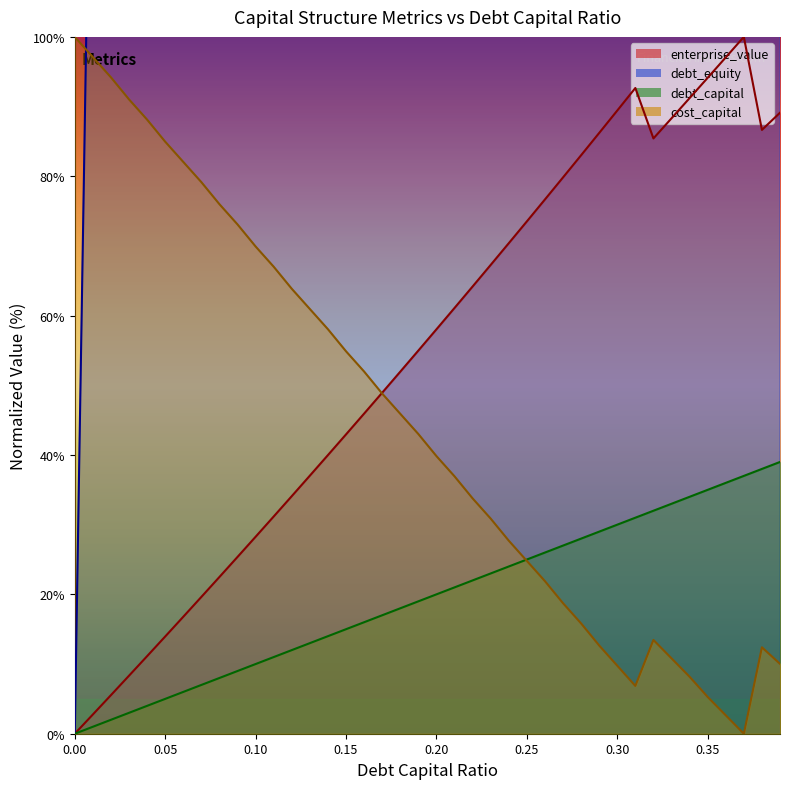

Reading left to right, what are all the values shown in this chart?

debt_capital: 0.0	1.0	2.0	3.0	4.0	5.0	6.0	7.0	8.0	9.0	10.0	11.0	12.0	13.0	14.0	15.0	16.0	17.0	18.0	19.0	20.0	21.0	22.0	23.0	24.0	25.0	26.0	27.0	28.0	29.0	30.0	31.0	32.0	33.0	34.0	35.0	36.0	37.0	38.0	39.0
cost_capital: 100.0	97.1	94.2	91.0	88.1	85.0	82.1	79.2	76.0	73.1	69.9	67.0	63.9	60.9	58.0	54.9	52.0	48.8	45.9	43.0	39.8	36.9	33.8	30.9	27.7	24.8	21.9	18.7	15.8	12.7	9.8	6.9	13.5	10.8	8.2	5.3	2.6	0.0	12.4	10.0
enterprise_value: 0.0	2.8	5.5	8.3	11.1	14.0	16.8	19.6	22.5	25.4	28.3	31.2	34.1	37.0	40.0	43.0	45.9	48.9	52.0	55.0	58.0	61.1	64.2	67.3	70.4	73.5	76.7	79.8	83.0	86.2	89.4	92.7	85.4	88.3	91.2	94.1	97.1	100.0	86.7	89.1
debt_equity: 0.0	158.0	319.1	483.3	652.3	822.8	998.0	1177.9	1360.9	1547.0	1737.8	1933.4	2133.6	2336.9	2546.5	2760.8	2979.8	3203.5	3433.4	3669.6	3910.5	4157.7	4412.6	4672.3	4939.8	5213.5	5496.6	5786.0	6083.2	6389.8	6704.2	7028.0	7361.2	7703.7	8058.8	8423.3	8798.7	9186.6	9587.0	10000.0